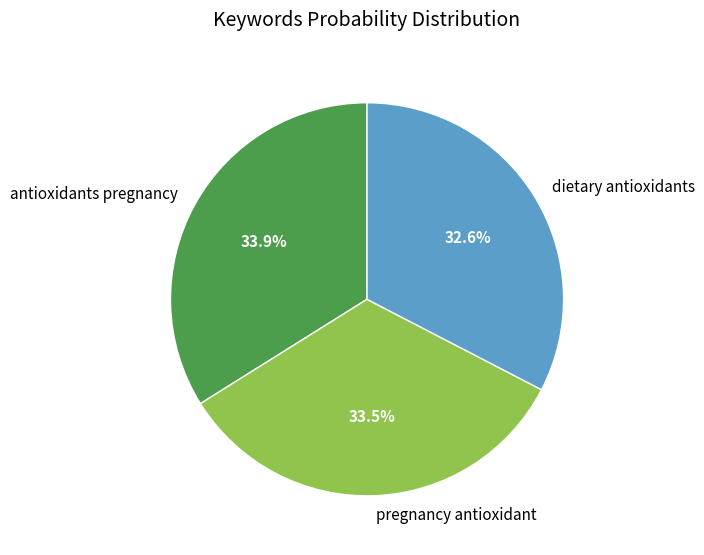

What is the smallest slice in the pie chart?

dietary antioxidants